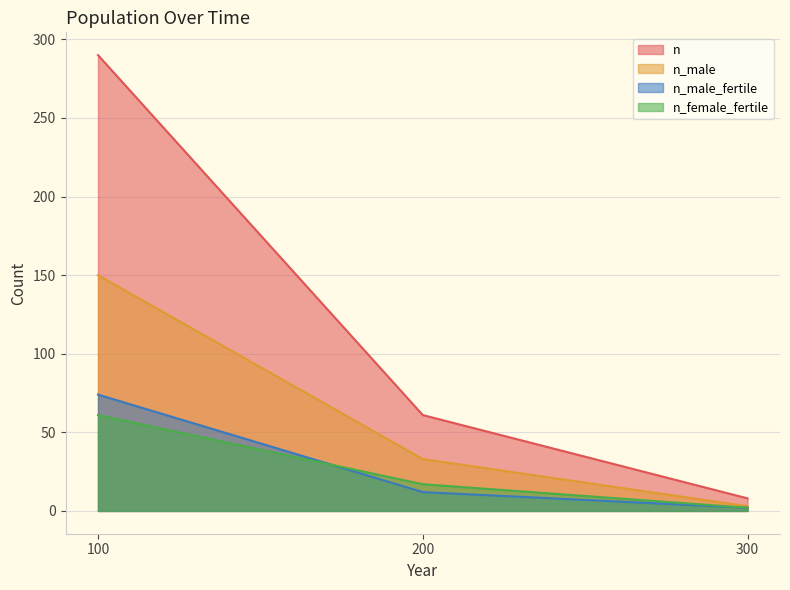

Is it true that n_male_fertile equals 3 at 300?

False